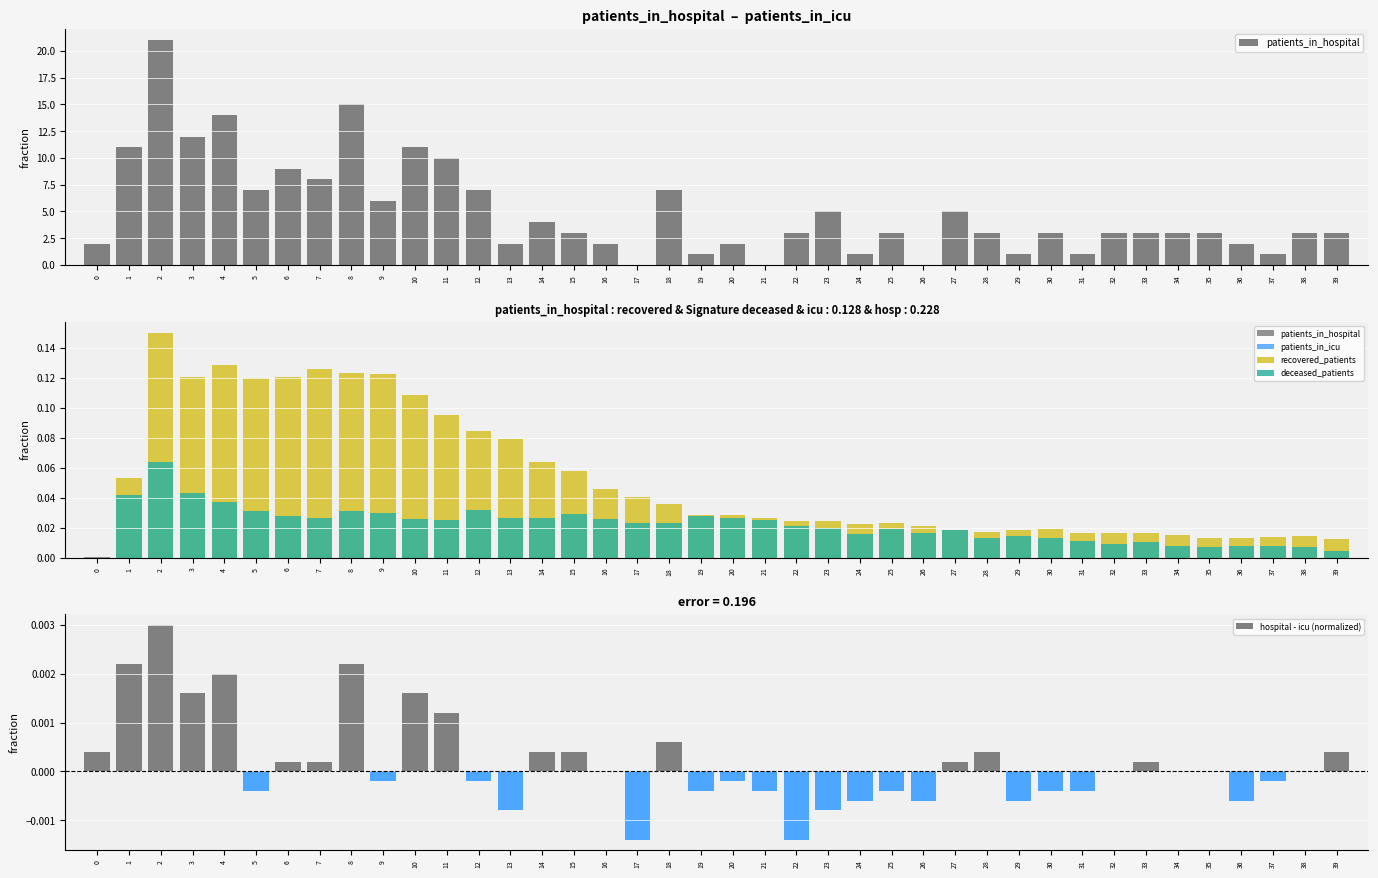

True or false: patients_in_icu has a value of 0.0 at 7.

False